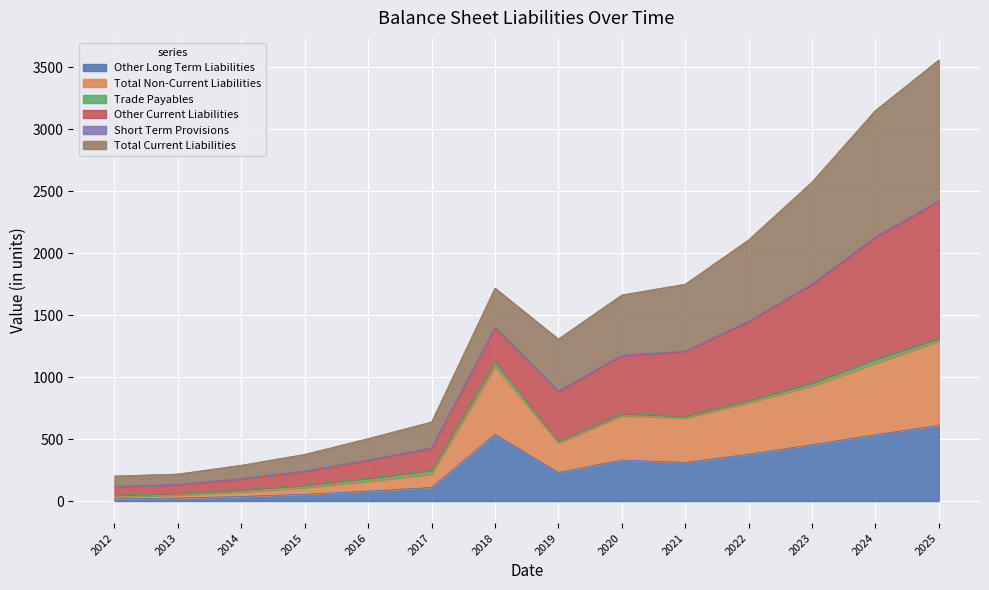

True or false: Total Non-Current Liabilities and Other Long Term Liabilities intersect in this chart.

False